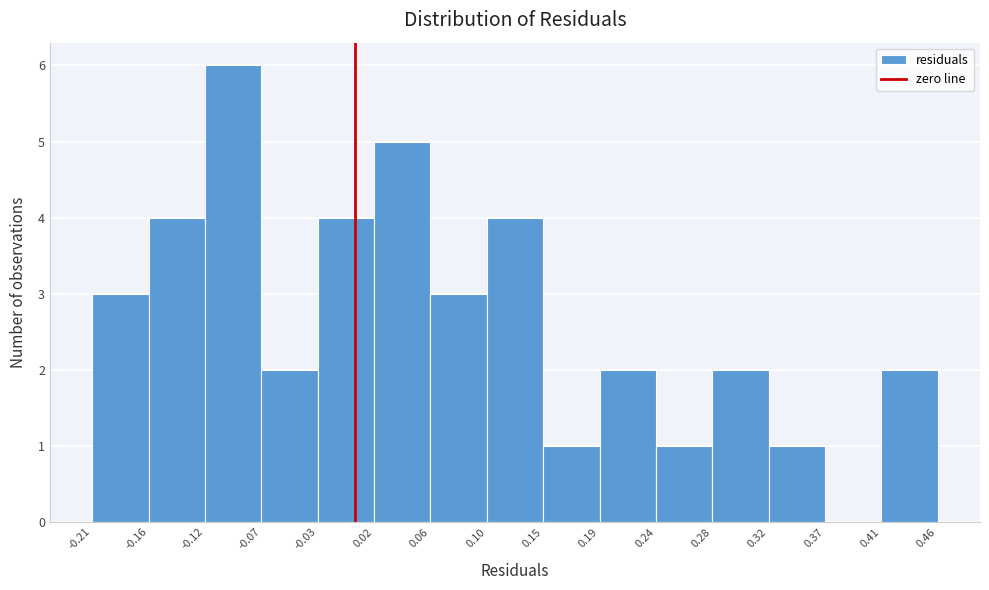

Reading left to right, transcribe this chart: for each bar, give the range it covers on the x-axis and its height. The values are not printed on the chart, so give them approximately, as read against the axis.

-0.21 to -0.16: 3
-0.16 to -0.12: 4
-0.12 to -0.07: 6
-0.07 to -0.03: 2
-0.03 to 0.02: 4
0.02 to 0.06: 5
0.06 to 0.10: 3
0.10 to 0.15: 4
0.15 to 0.19: 1
0.19 to 0.24: 2
0.24 to 0.28: 1
0.28 to 0.32: 2
0.32 to 0.37: 1
0.37 to 0.41: 0
0.41 to 0.46: 2